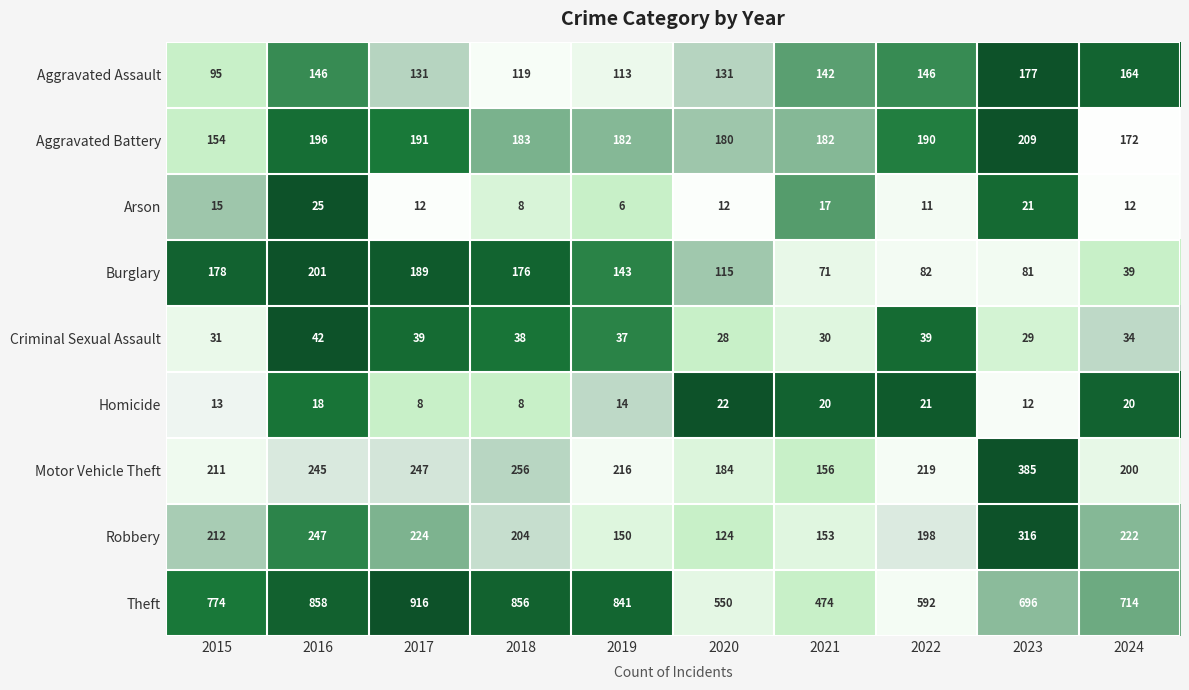

What is the difference between the maximum and minimum values in the Theft series?

442